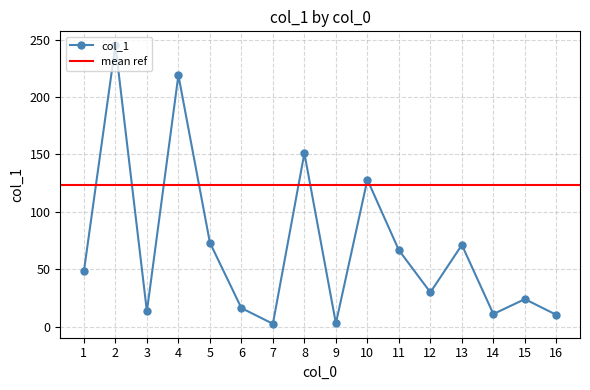

What is the greatest value displayed?

245.0